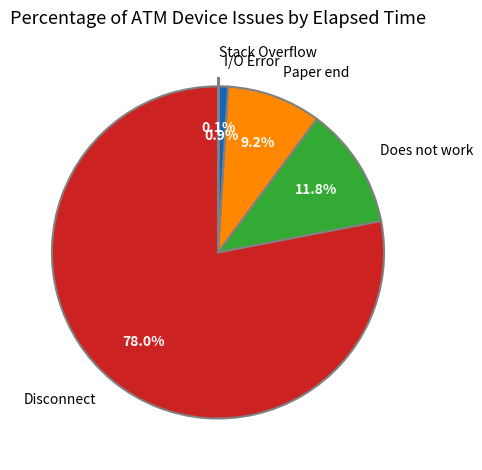

Between I/O Error and Paper end, which is larger?

Paper end